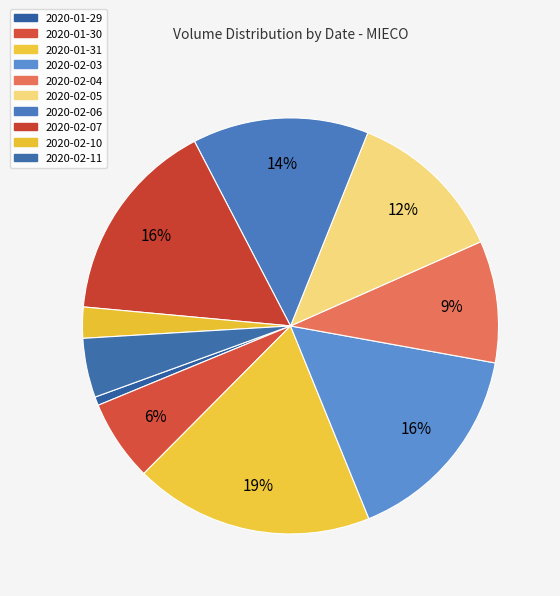

To the nearest percent, what is the difference between the 2020-02-04 and 2020-02-11 slice percentages?

5%